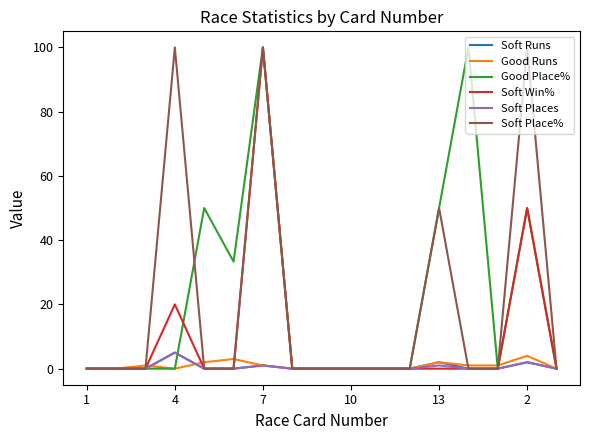

What is the highest value of the Soft Win% series?

100.0